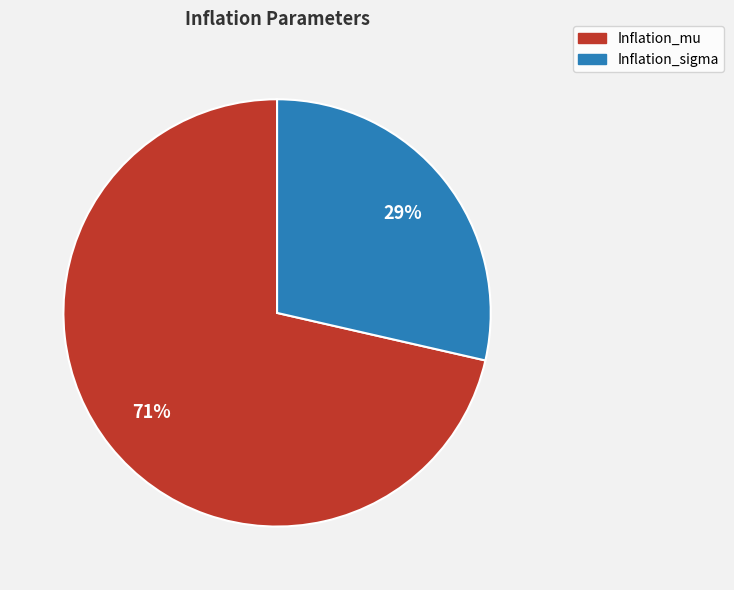

Does any single category account for the majority?

Yes